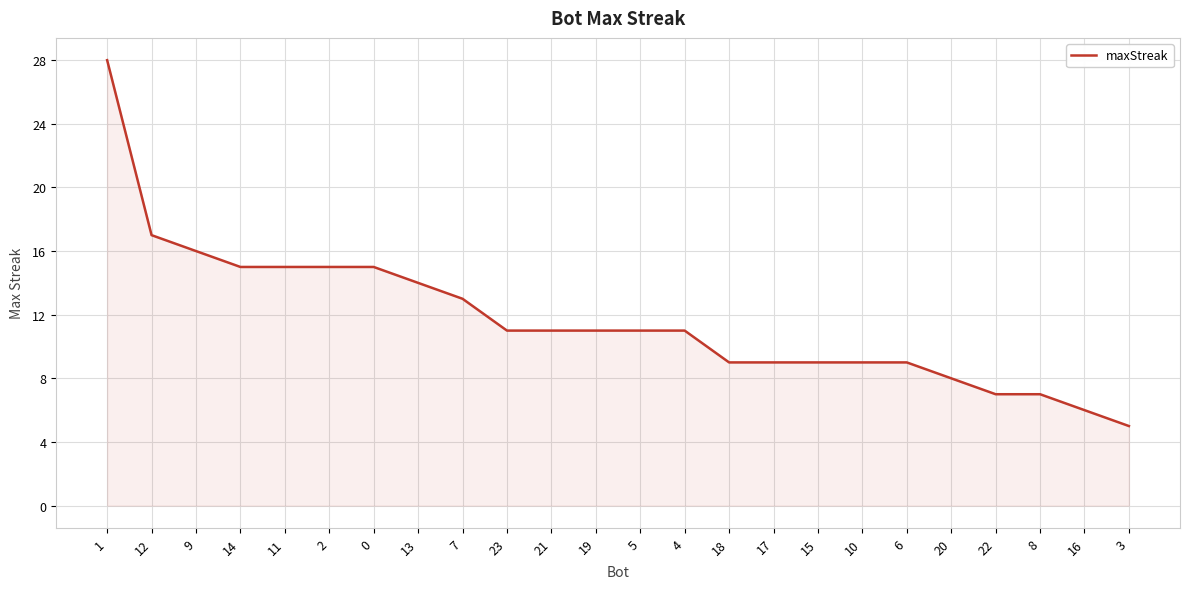

What position from the left is 20?

20